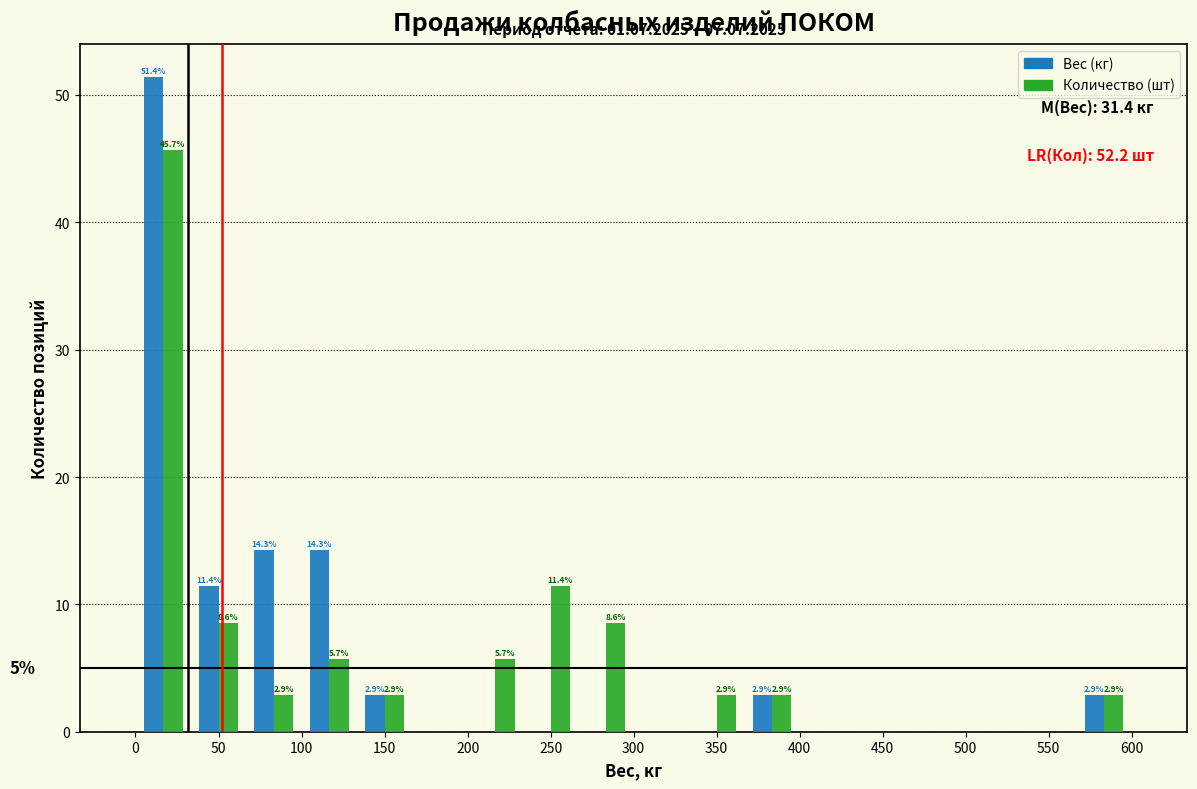

In the Количество (шт) series, which range on the x-axis has the tallest bar?

0 to 35